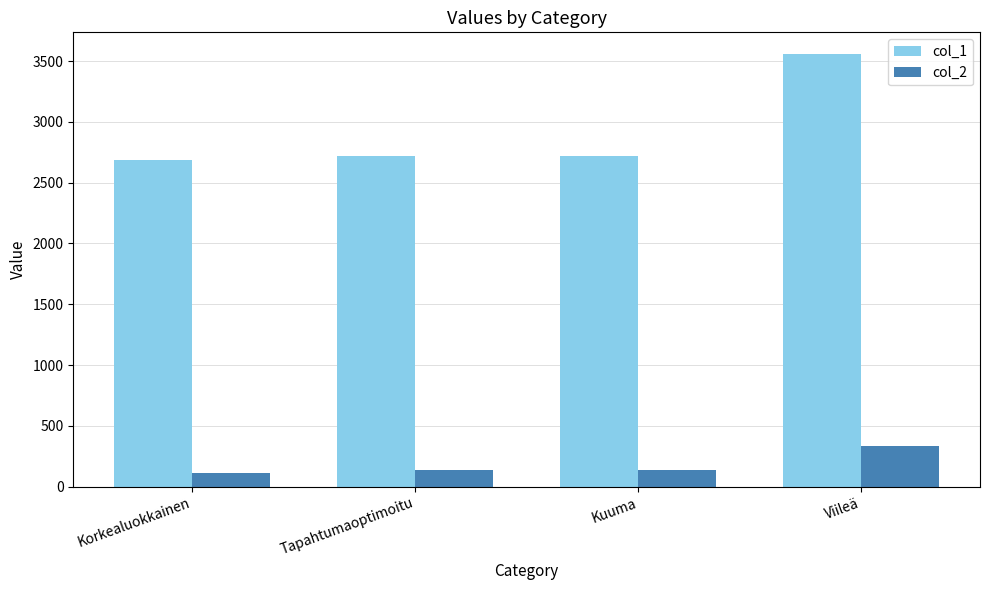

What is the difference between the highest and lowest values at Tapahtumaoptimoitu?

2581